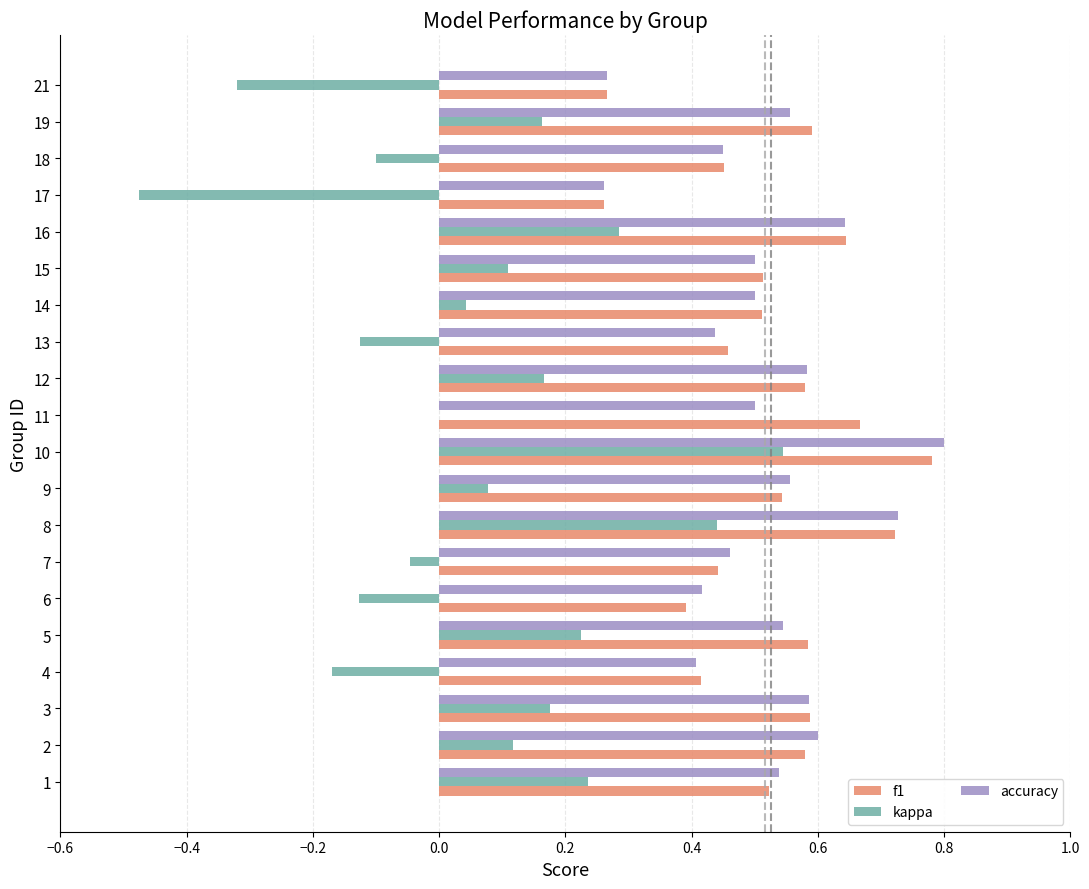

True or false: accuracy has a value of 0.8 at 10.

True